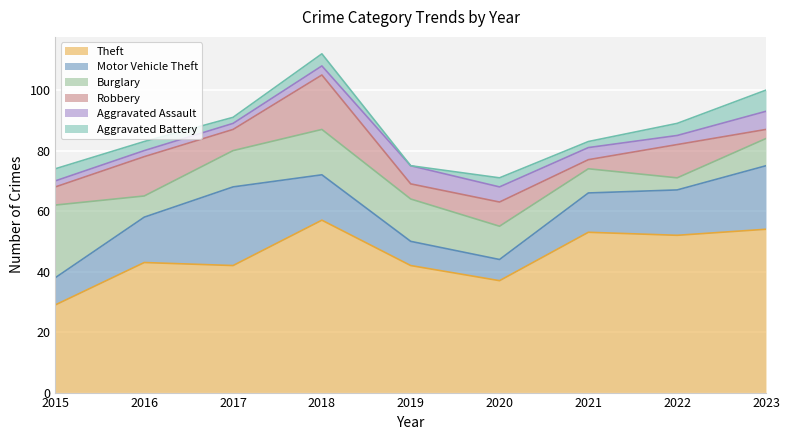

Which series has the widest spread of values?

Theft